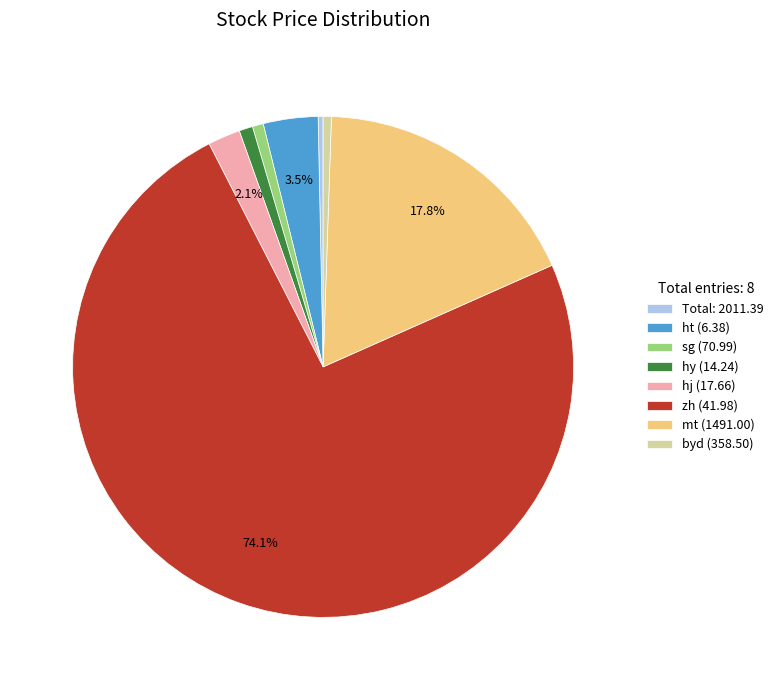

What is the majority slice?

zh (41.98)